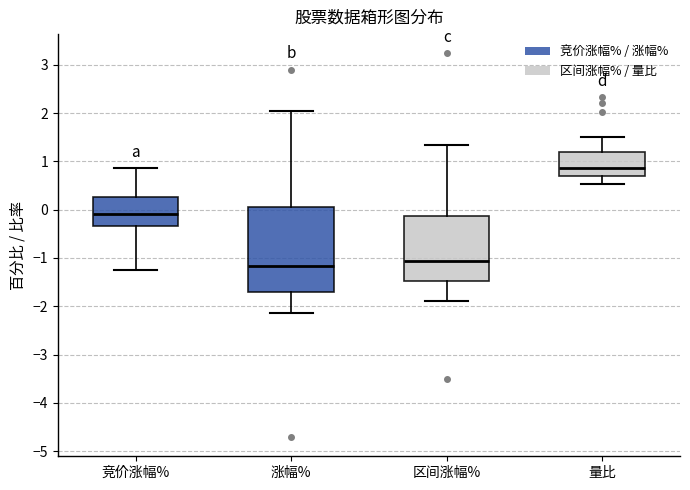

Comparing the boxes themselves (not the whiskers), which one is the tallest?

涨幅%